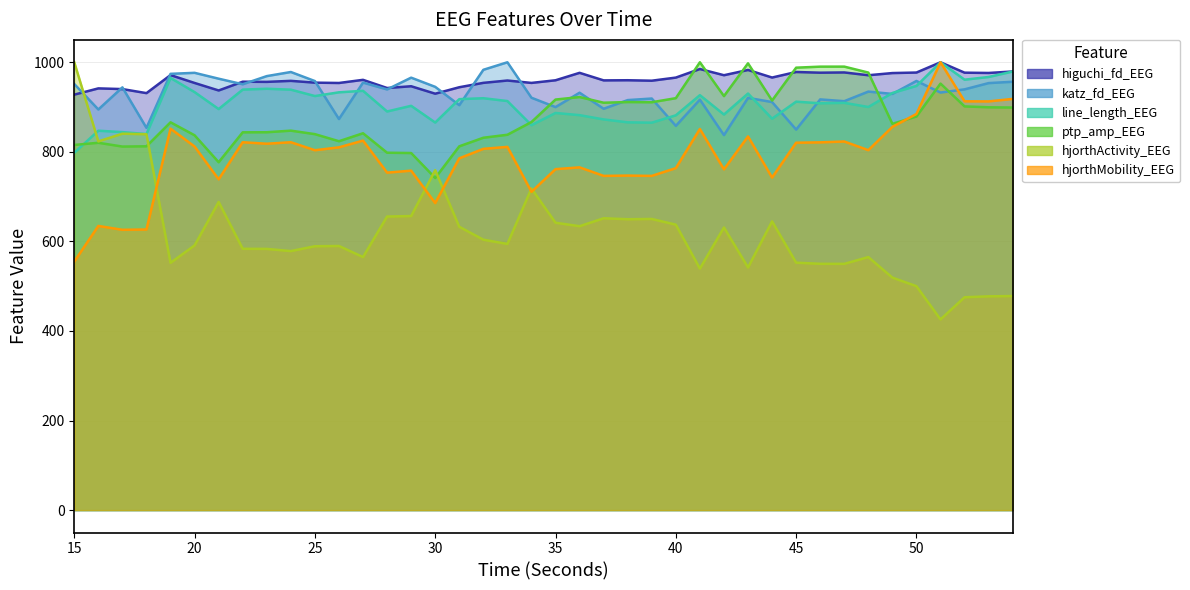

Reading right to left, transcribe all the data shown in this chart.

higuchi_fd_EEG: 54=979.5	53=976.1	52=976.8	51=1000.0	50=977.1	49=975.9	48=971.1	47=977.3	46=976.8	45=978.3	44=965.9	43=982.8	42=971.1	41=985.0	40=965.8	39=958.9	38=959.9	37=959.6	36=976.4	35=959.8	34=953.9	33=959.3	32=954.1	31=944.3	30=929.8	29=946.5	28=942.5	27=960.8	26=953.8	25=954.5	24=958.5	23=956.2	22=956.6	21=937.1	20=953.8	19=971.4	18=931.1	17=940.1	16=941.7	15=927.7
katz_fd_EEG: 54=956.5	53=953.5	52=939.5	51=932.4	50=958.3	49=929.4	48=934.5	47=913.1	46=917.1	45=849.8	44=911.2	43=920.5	42=837.4	41=916.5	40=858.0	39=919.1	38=915.6	37=896.2	36=932.0	35=899.9	34=920.8	33=1000.0	32=983.2	31=904.2	30=945.1	29=965.7	28=939.3	27=954.6	26=873.2	25=958.1	24=978.3	23=969.1	22=950.9	21=963.4	20=976.5	19=974.2	18=853.5	17=944.0	16=894.6	15=951.5
line_length_EEG: 54=979.3	53=967.2	52=961.1	51=1000.0	50=947.2	49=931.5	48=900.2	47=909.5	46=908.4	45=912.1	44=874.1	43=930.2	42=883.3	41=926.6	40=881.6	39=865.2	38=865.9	37=872.4	36=881.9	35=886.8	34=859.6	33=913.4	32=919.8	31=917.7	30=865.4	29=902.8	28=890.1	27=936.3	26=932.9	25=924.6	24=938.9	23=940.9	22=939.0	21=895.5	20=933.4	19=965.0	18=839.7	17=844.1	16=847.2	15=797.9
ptp_amp_EEG: 54=898.9	53=899.5	52=901.5	51=952.4	50=878.9	49=862.6	48=977.0	47=990.3	46=990.2	45=988.0	44=914.6	43=997.7	42=924.5	41=1000.0	40=919.9	39=910.8	38=911.2	37=909.7	36=922.4	35=916.8	34=866.6	33=838.2	32=831.5	31=812.3	30=741.6	29=797.4	28=798.1	27=841.5	26=823.7	25=839.5	24=847.3	23=843.8	22=843.6	21=776.9	20=837.0	19=866.0	18=812.4	17=811.8	16=820.3	15=815.4
hjorthActivity_EEG: 54=478.0	53=477.4	52=475.3	51=425.8	50=500.0	49=519.2	48=565.0	47=549.9	46=550.0	45=552.5	44=644.7	43=541.8	42=631.1	41=539.3	40=637.4	39=650.2	38=649.6	37=651.7	36=634.0	35=641.7	34=718.2	33=594.3	32=603.9	31=632.7	30=759.1	29=656.7	28=655.5	27=565.1	26=589.8	25=589.2	24=578.4	23=583.3	22=583.5	21=688.2	20=591.1	19=552.2	18=839.3	17=840.6	16=823.3	15=1000.0
hjorthMobility_EEG: 54=918.2	53=912.7	52=912.9	51=1000.0	50=884.6	49=855.8	48=803.8	47=823.1	46=821.2	45=820.4	44=742.6	43=834.4	42=760.9	41=851.0	40=763.7	39=746.3	38=747.0	37=746.4	36=765.4	35=761.4	34=710.8	33=811.1	32=806.7	31=785.5	30=685.7	29=758.0	28=753.6	27=825.1	26=810.1	25=803.6	24=821.5	23=818.1	22=821.5	21=738.7	20=811.9	19=851.8	18=626.6	17=625.9	16=634.6	15=554.9